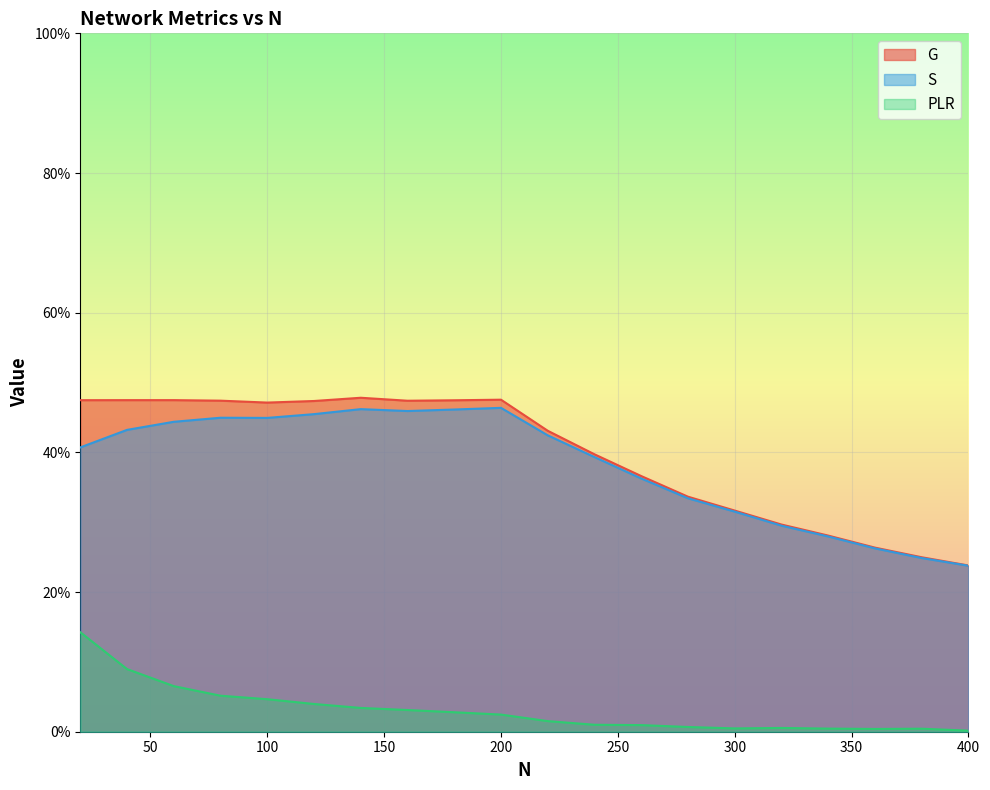

Which series has the largest range (max minus min)?

G